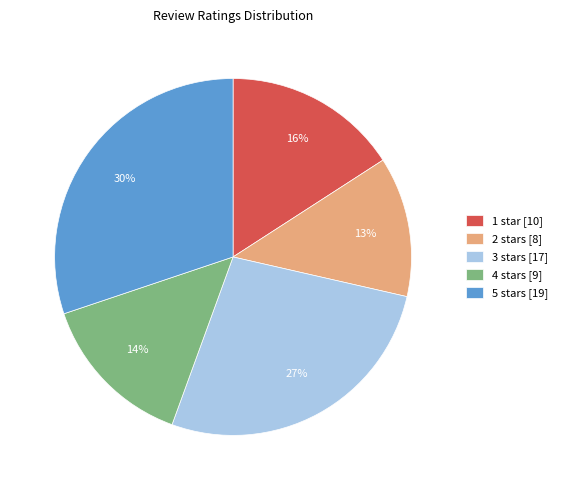

What is the ratio of the value at 1 star to the value at 2 stars?

1.2